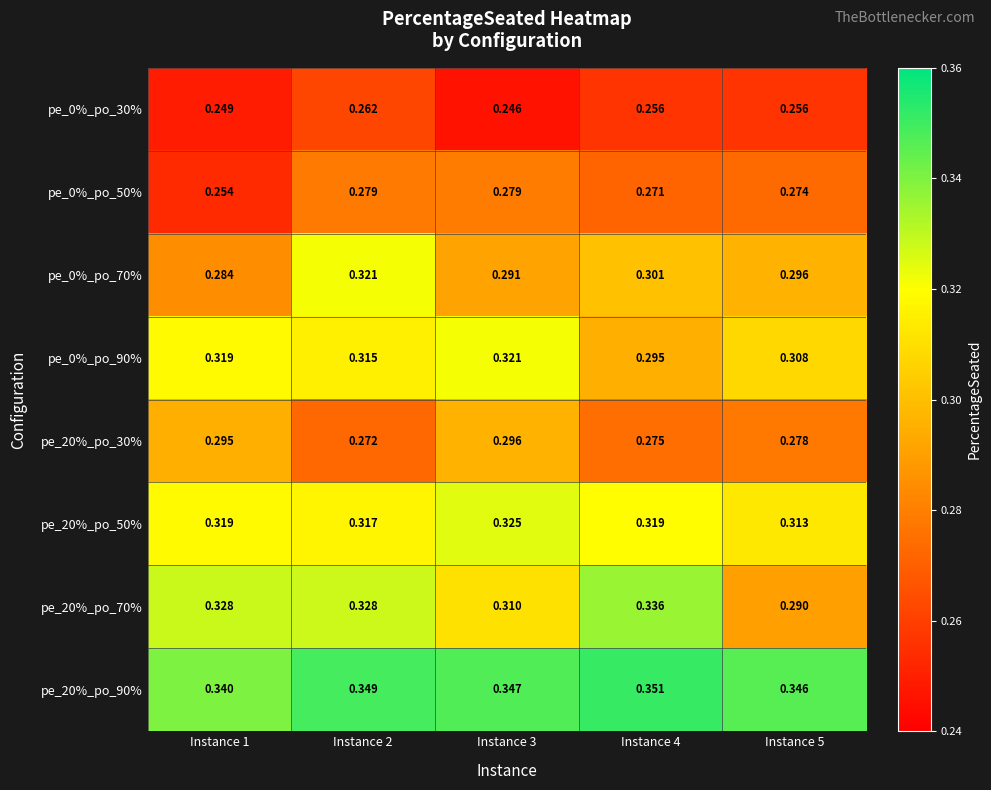

Is the value of pe_0%_po_50% at Instance 3 greater than the value of pe_20%_po_30% at Instance 2?

Yes